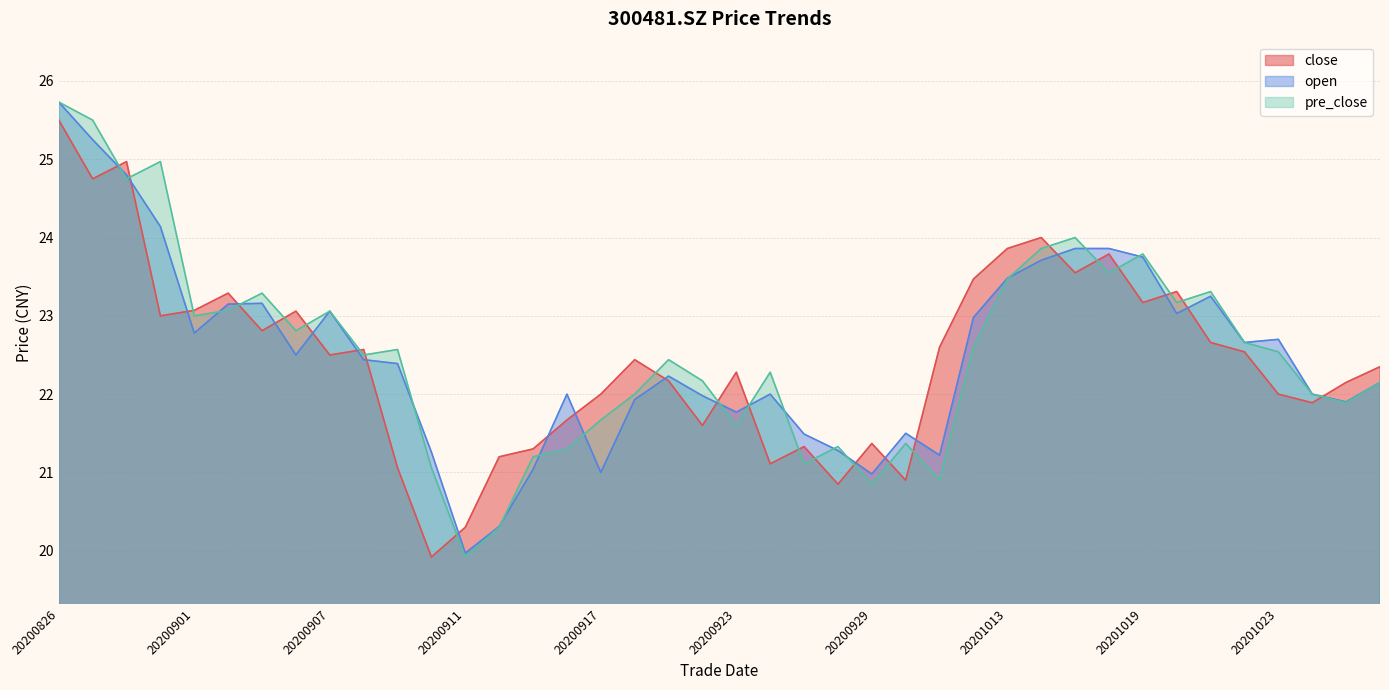

The close series shows 34.2 at 20200903. True or false?

False